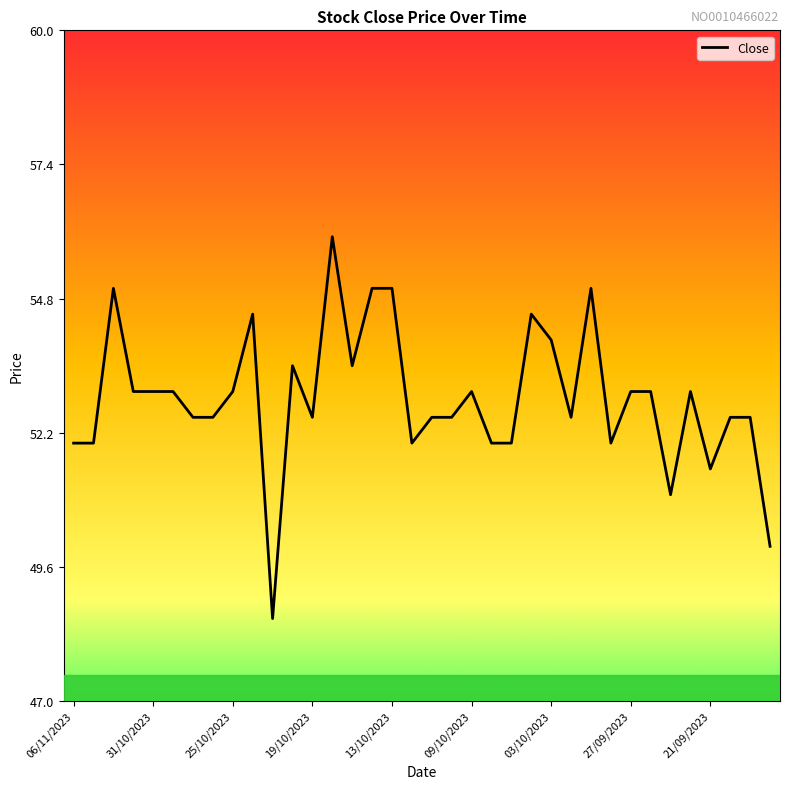

What is the maximum value shown in the chart?

56.0